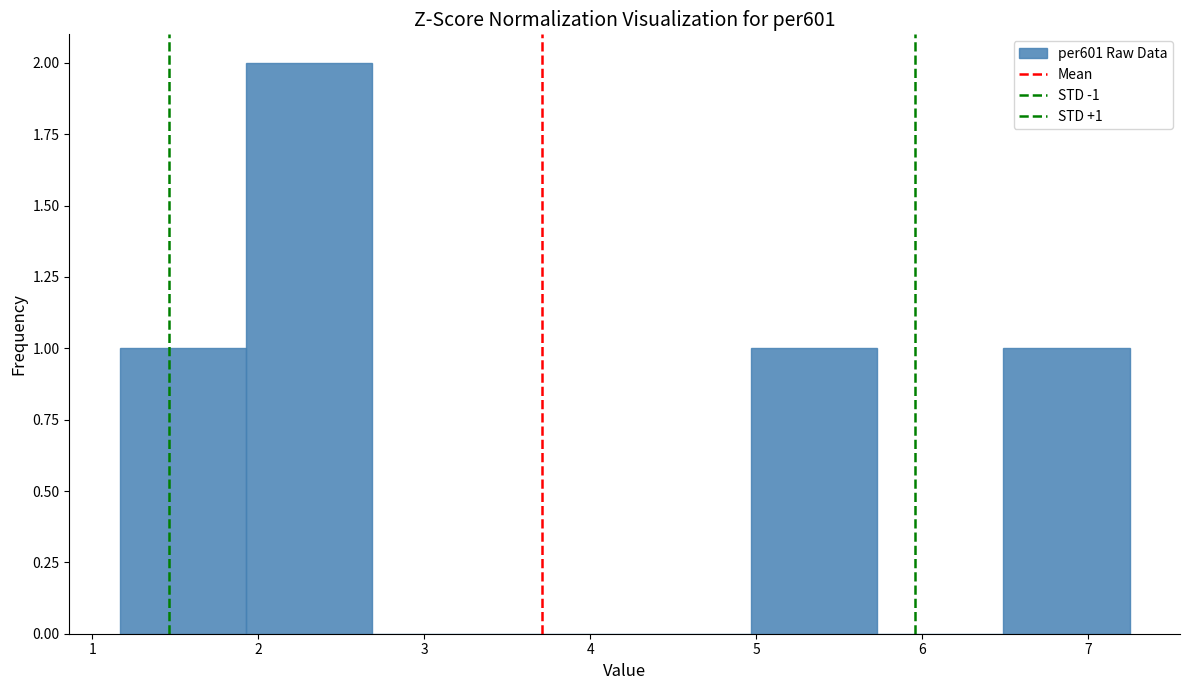

Over which range of the x-axis is the bar tallest?

1.9 to 2.7